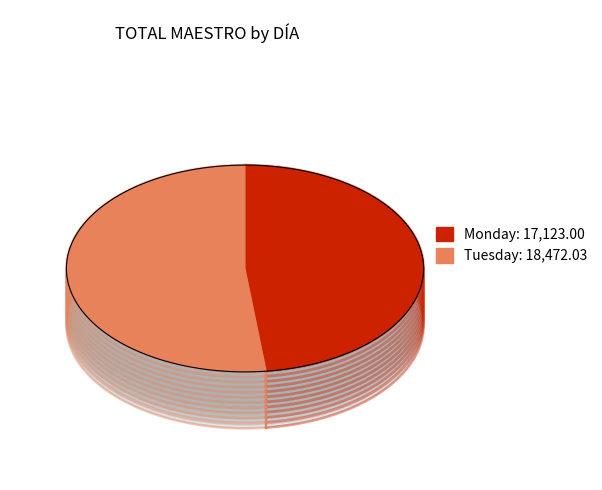

What is the largest slice in the pie chart?

Tuesday